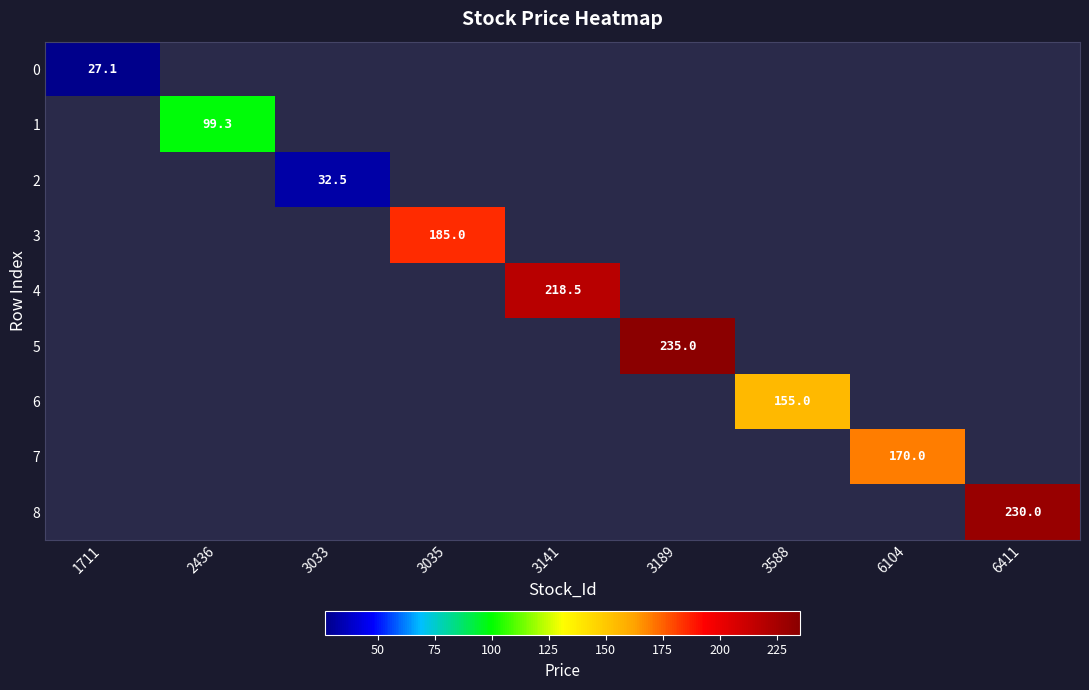

List the labels in order of 1 value, largest first.

1711, 2436, 3033, 3035, 3141, 3189, 3588, 6104, 6411